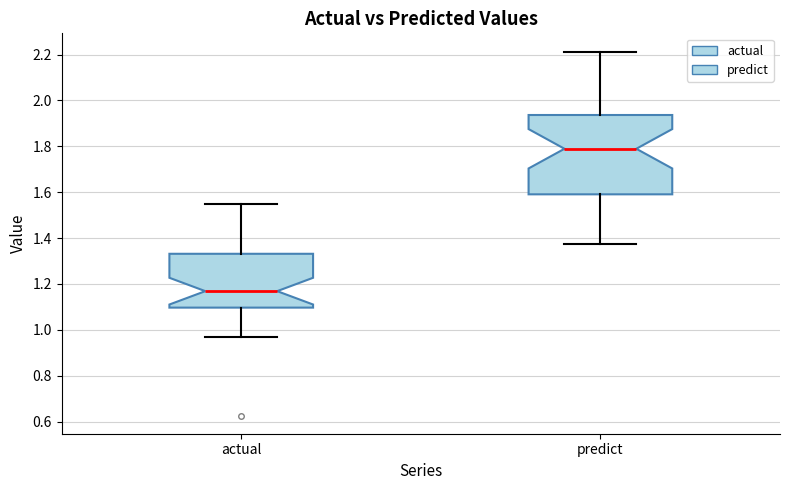

Which box is the tallest, from its lower edge to its upper edge?

predict